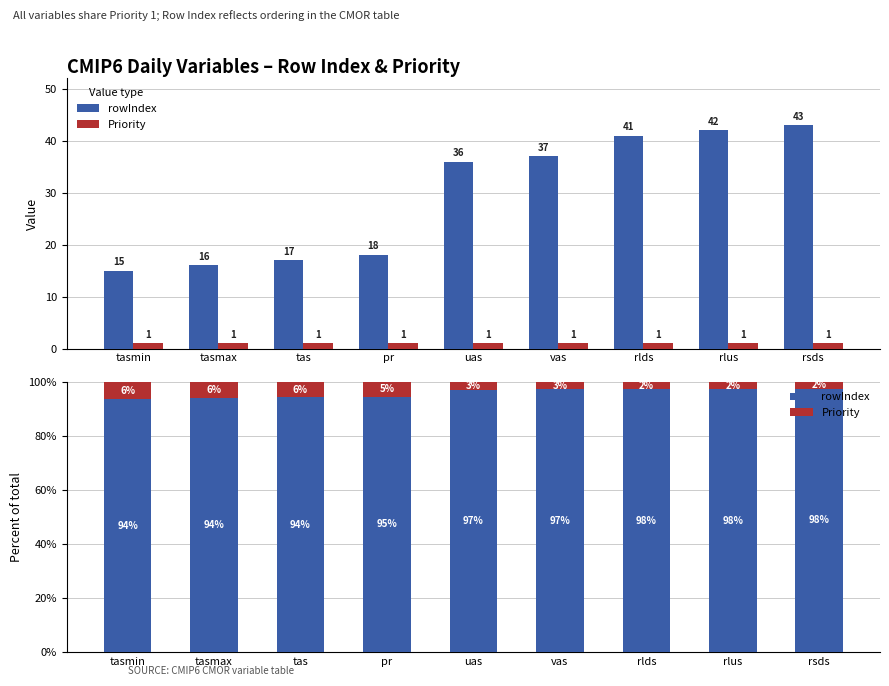

What are all the series names shown in the legend?

rowIndex, Priority